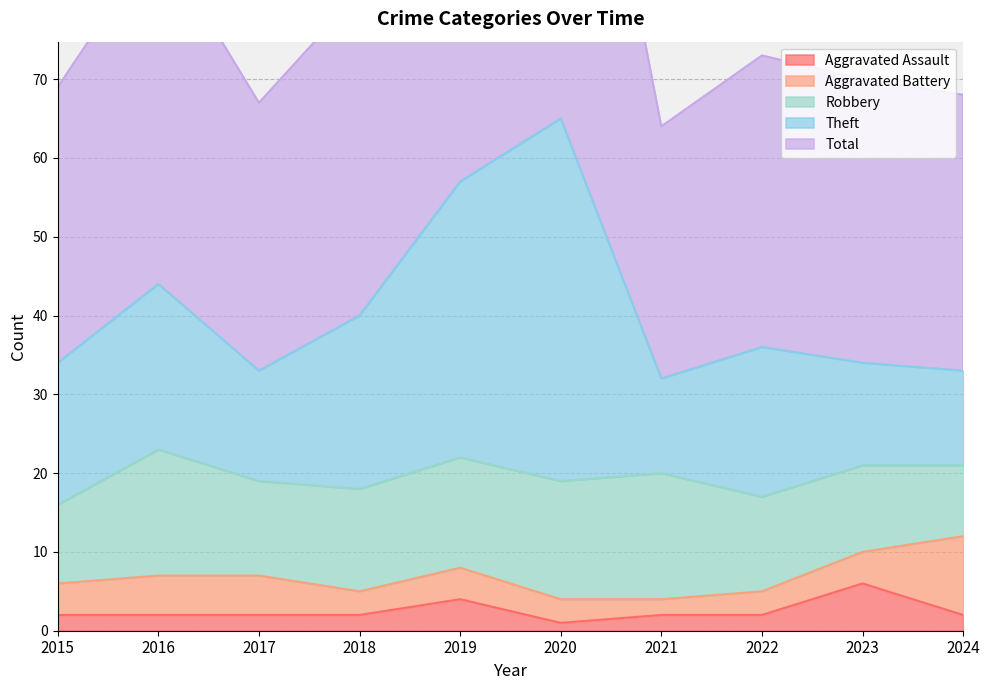

What is the average value of the Total series?

82